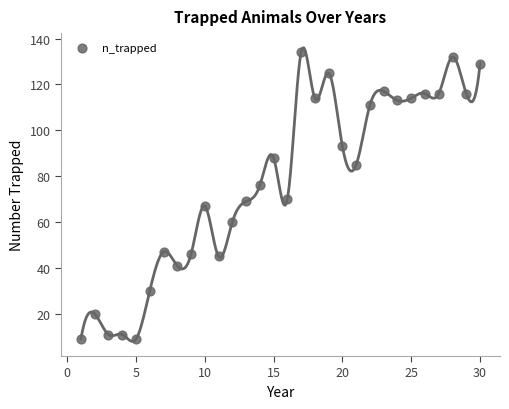

What is the range of Y values (max minus min)?

125